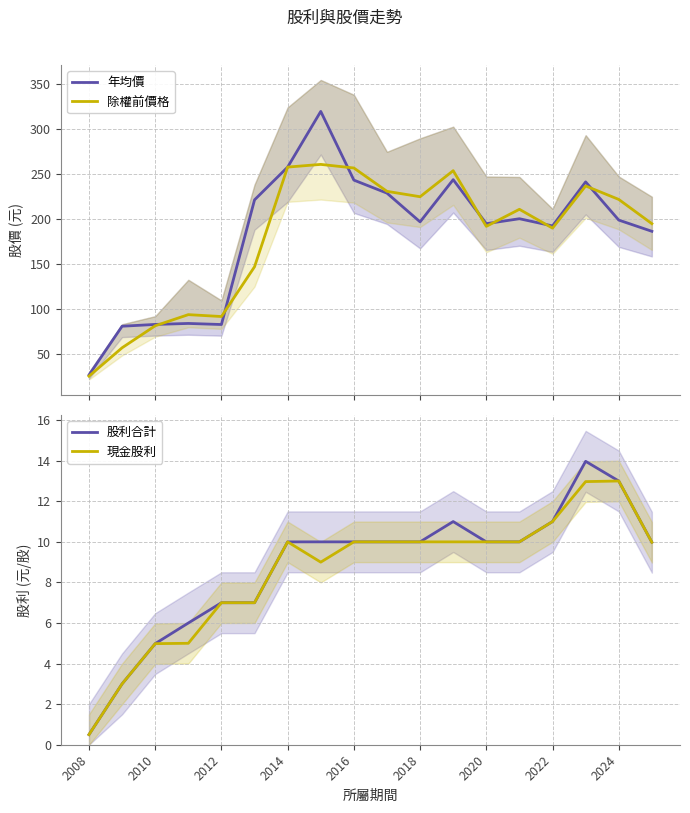

List the series in order of their peak value, lowest first.

現金股利, 股利合計, 除權前價格, 年均價